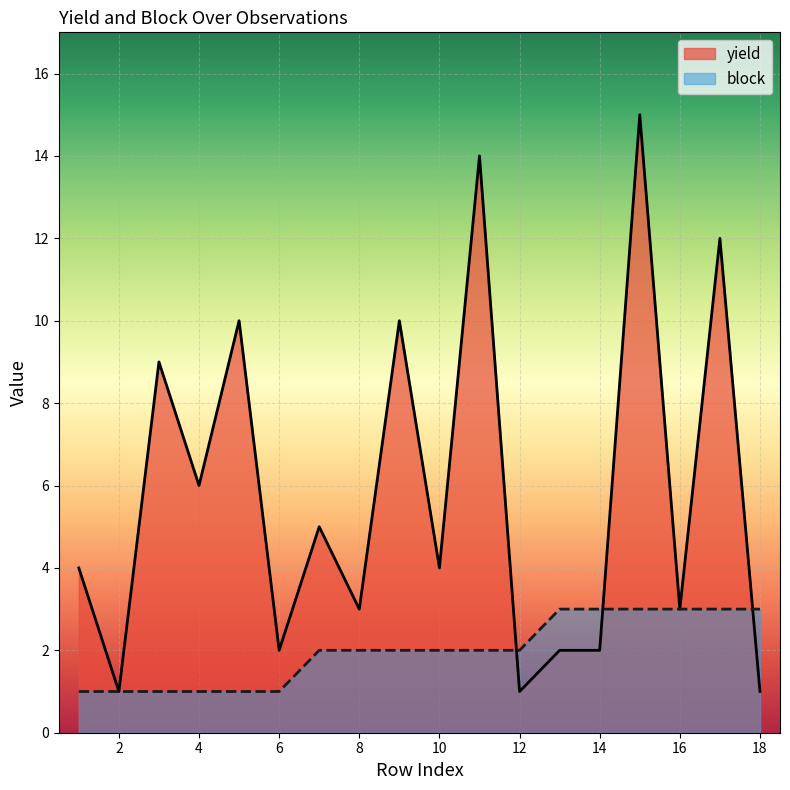

The block series shows 3 at 9. True or false?

False